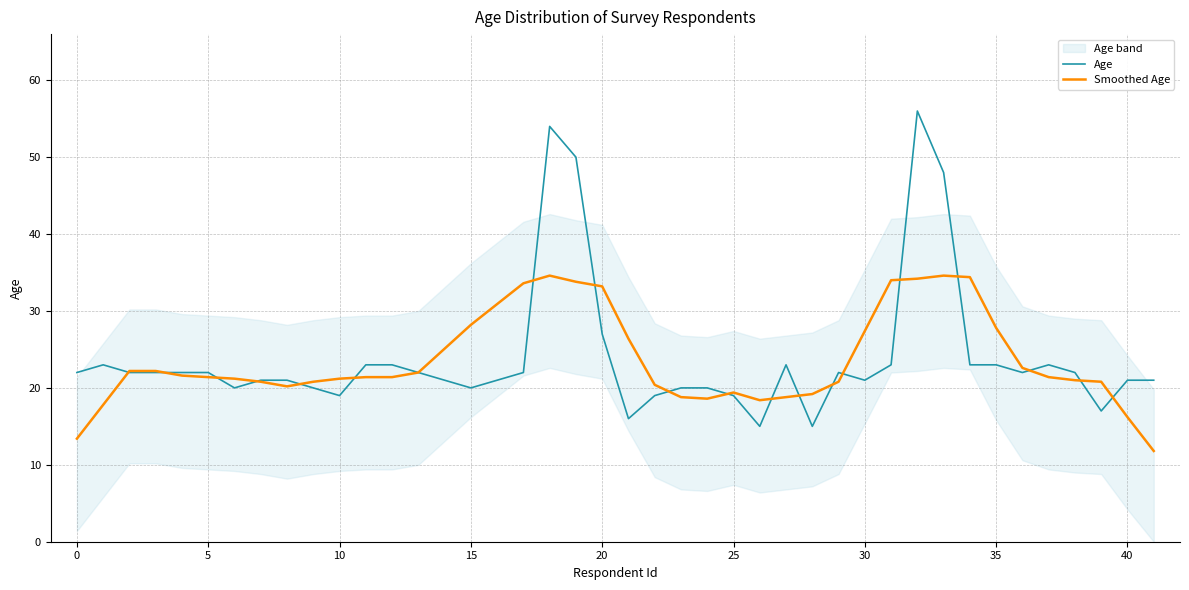

How many intersections are there between Age and Smoothed Age?

19